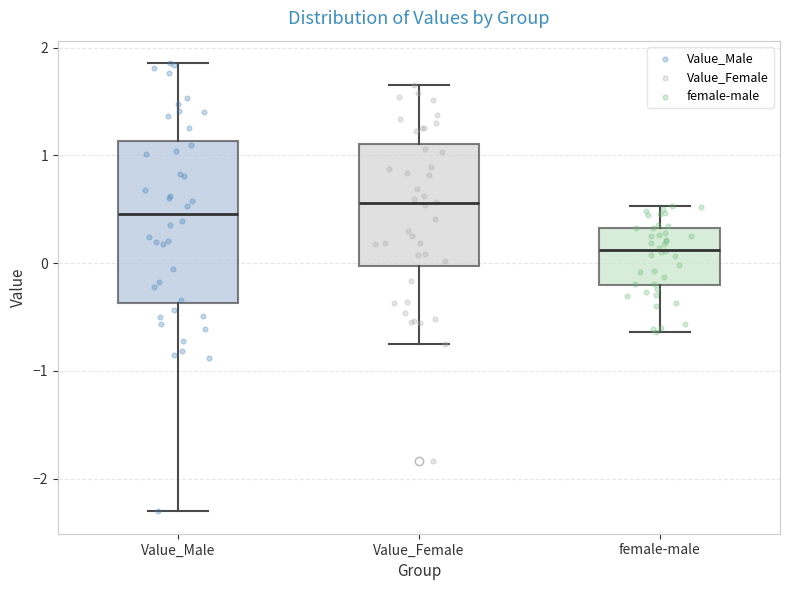

Comparing the boxes themselves (not the whiskers), which one is the tallest?

Value_Male